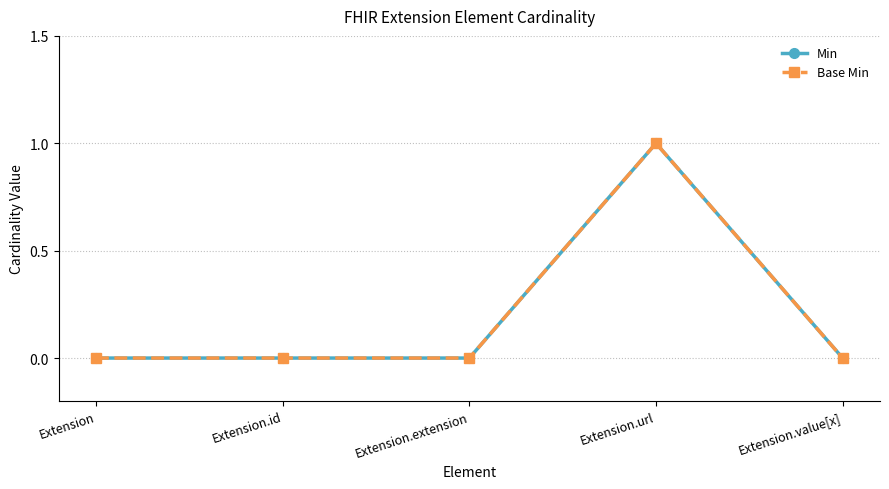

Where is the first local maximum for Min?

Extension.url